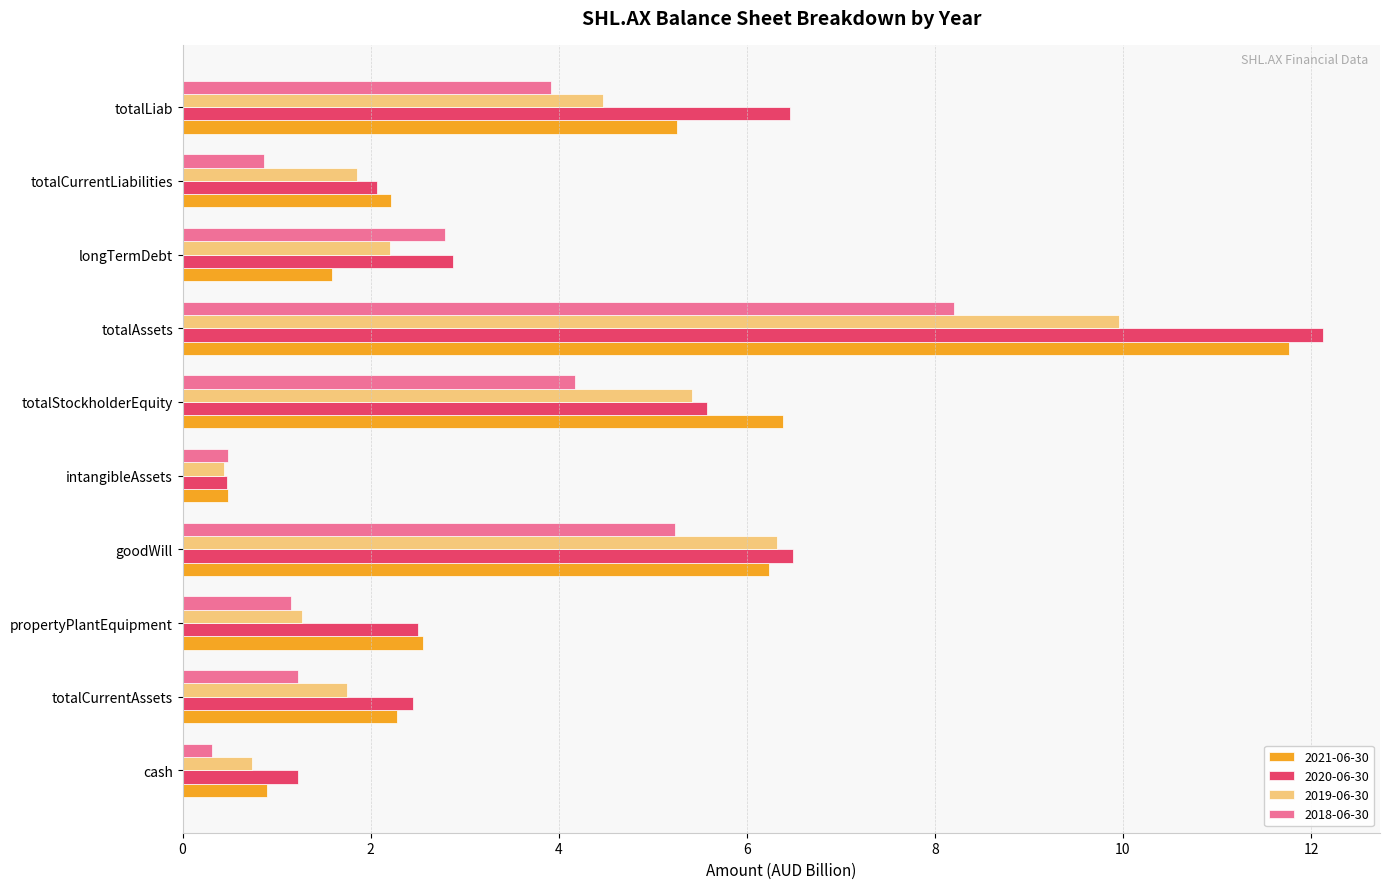

At which category does the chart reach its peak across all series?

totalAssets